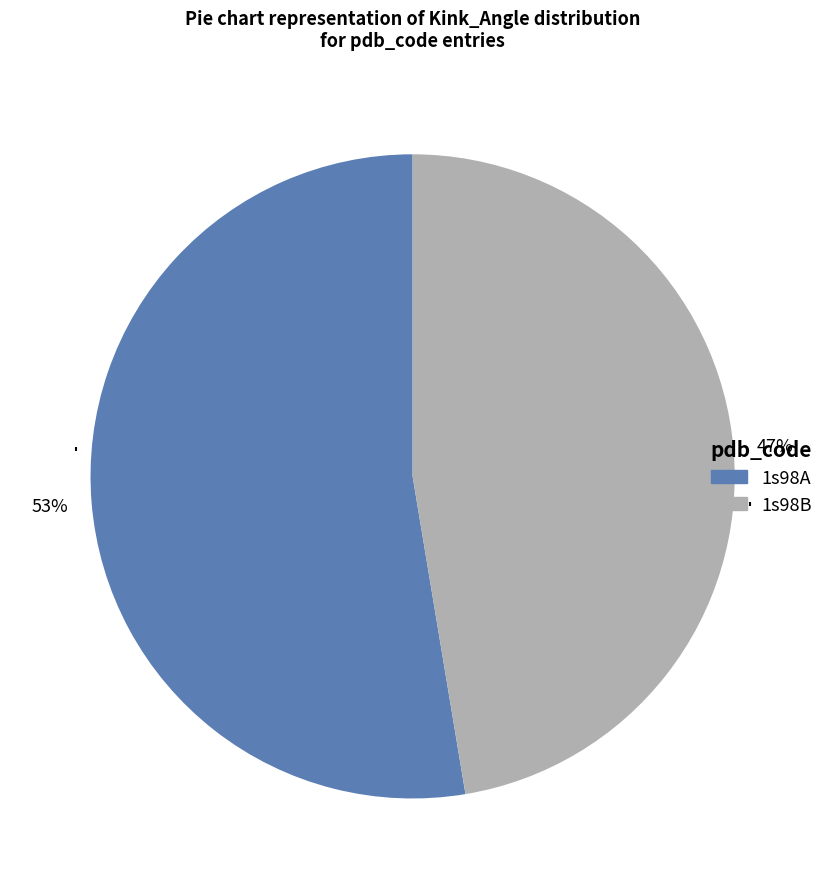

Which has a higher value, 1s98A or 1s98B?

1s98A